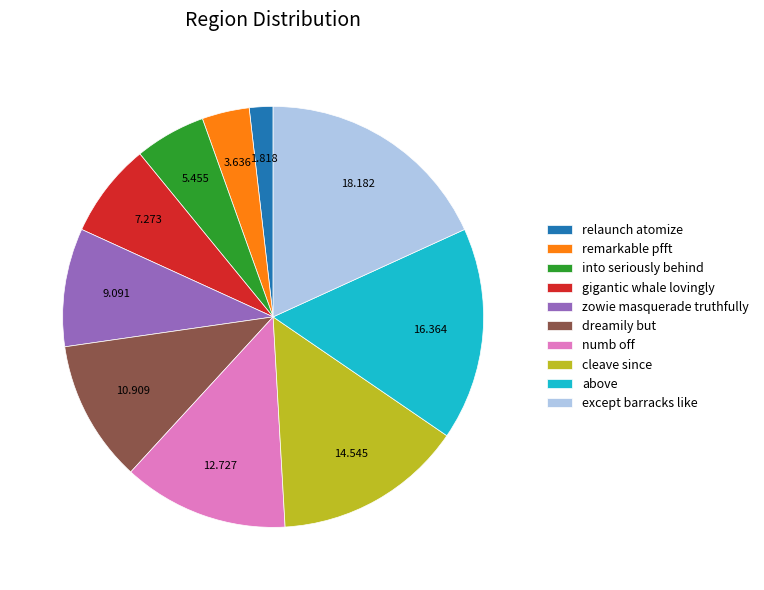

Which slice is the smallest?

relaunch atomize